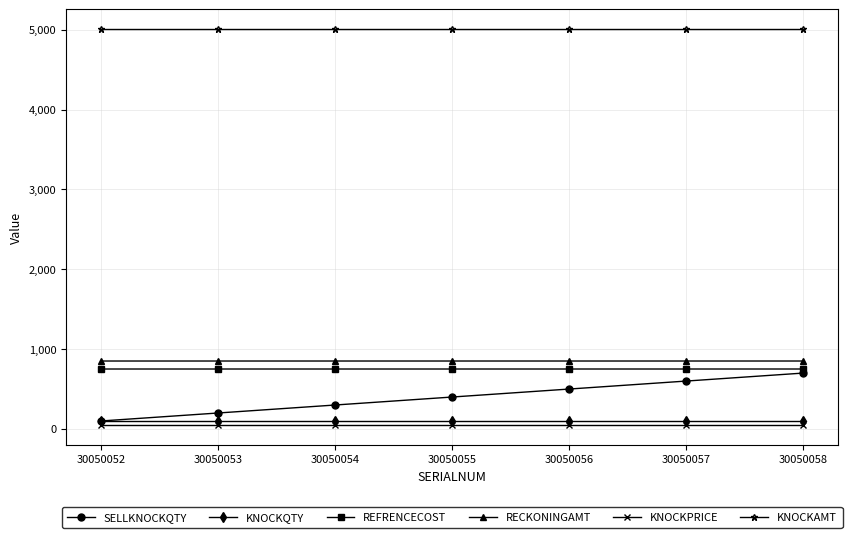

What is the value of the REFRENCECOST point at the 7th from the left?

751.1